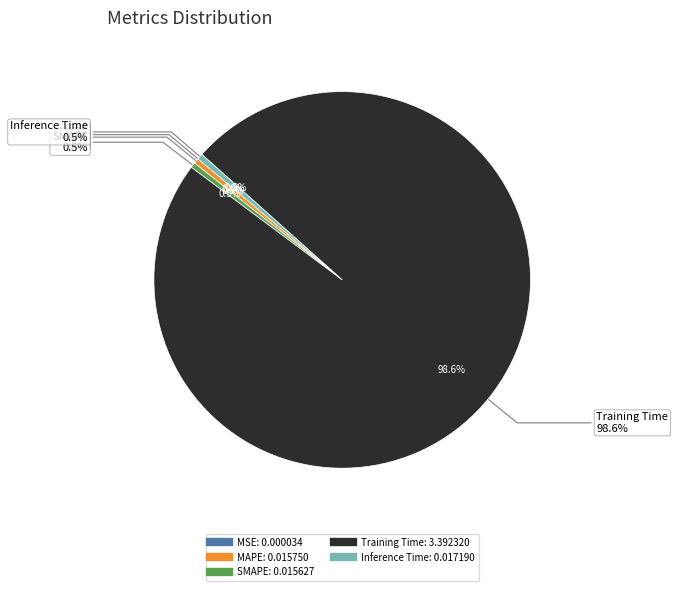

Which category accounts for the majority?

Training Time